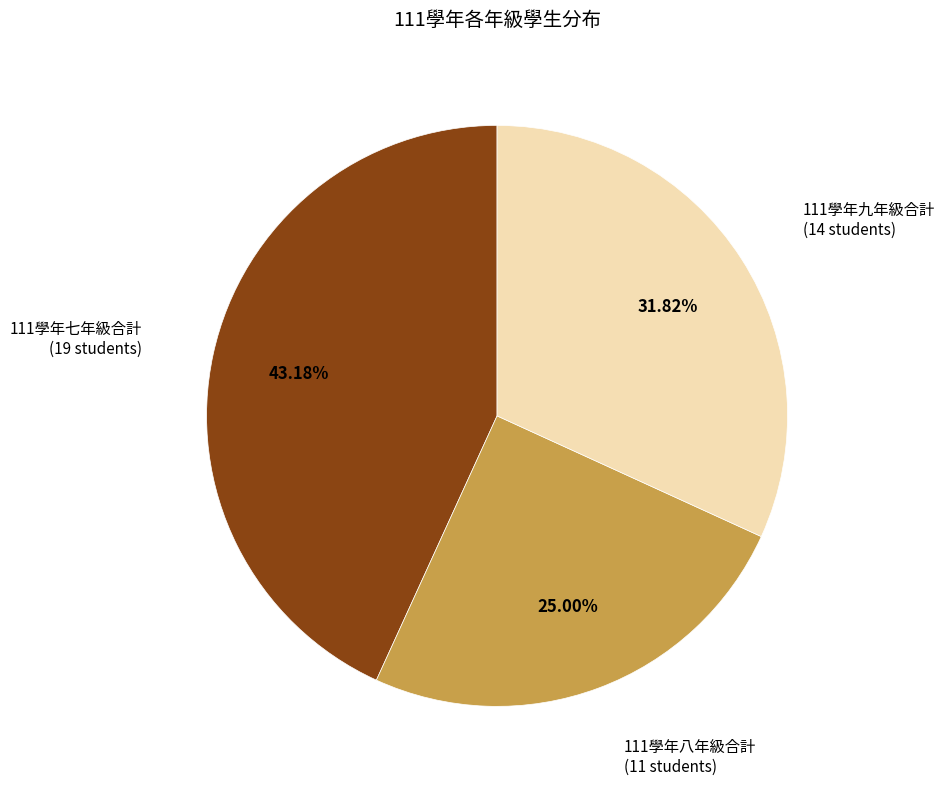

Does any single category account for the majority?

No